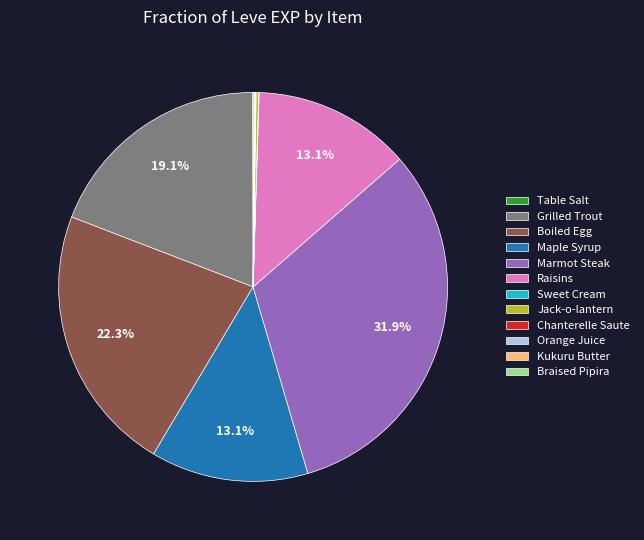

Is there a majority slice in this chart?

No